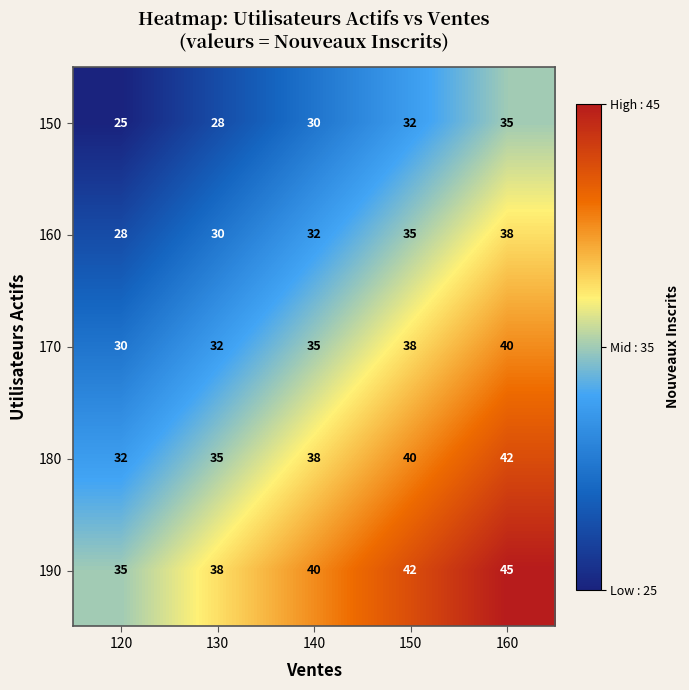

True or false: 160 has a value of 18 at 160.

False